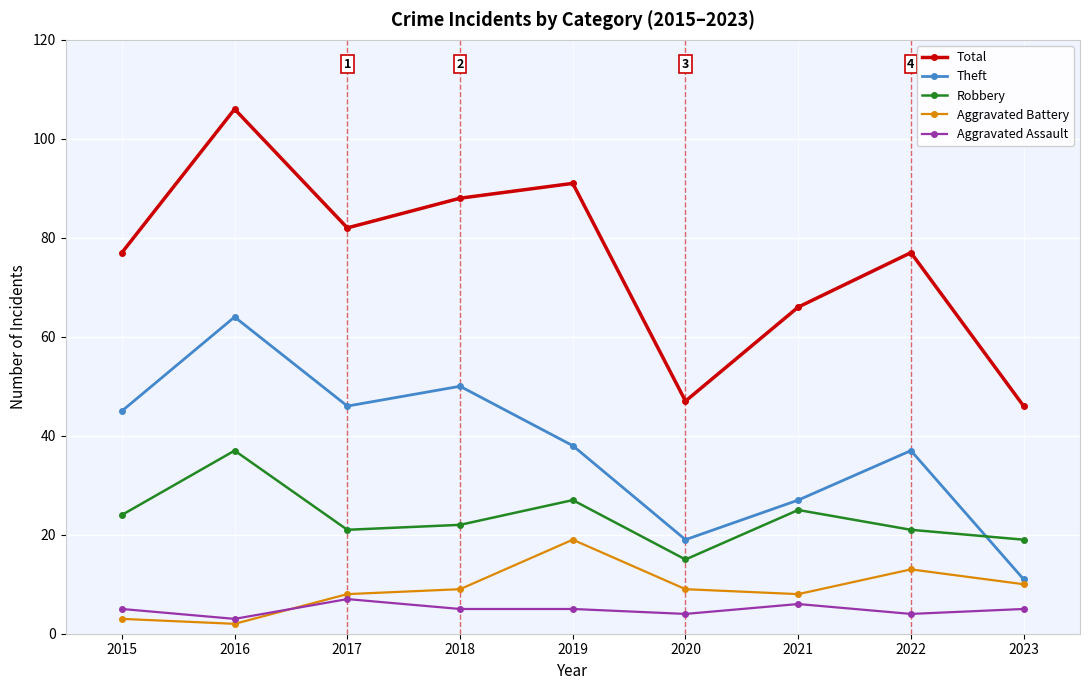

What is the value of the Total point at the 7th from the left?

66